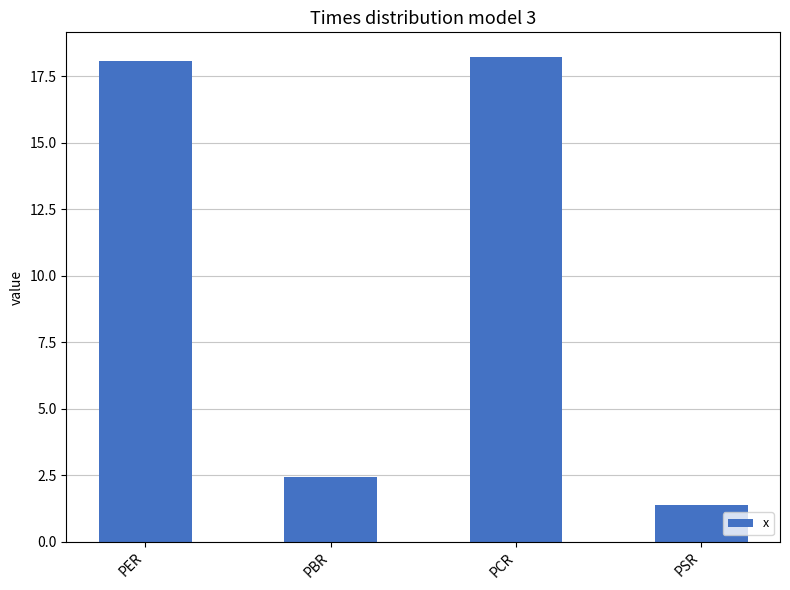

What is the change in value from PBR to PSR?

-1.1